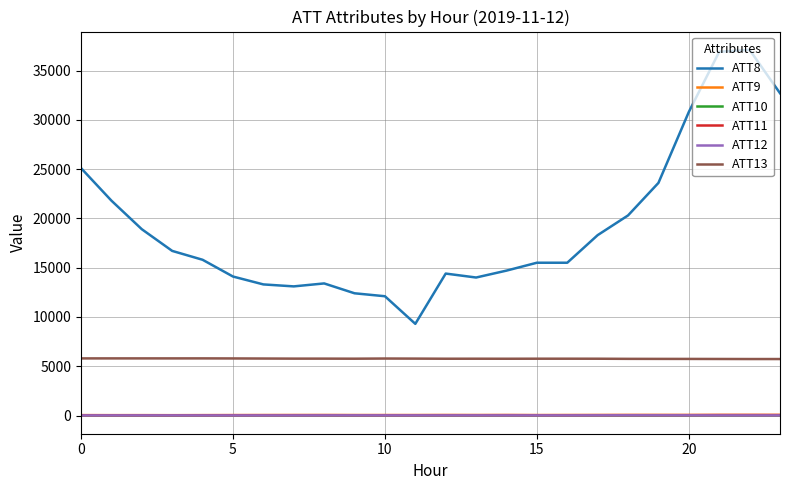

What are all the series names shown in the legend?

ATT8, ATT9, ATT10, ATT11, ATT12, ATT13